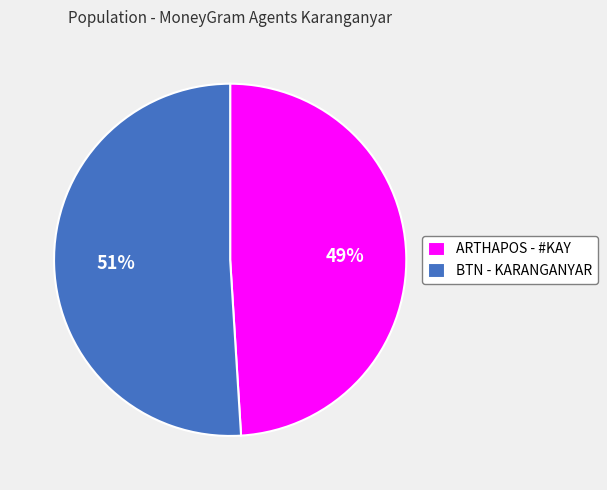

Approximately how many times larger is the value at ARTHAPOS - #KAY compared to BTN - KARANGANYAR?

1.0